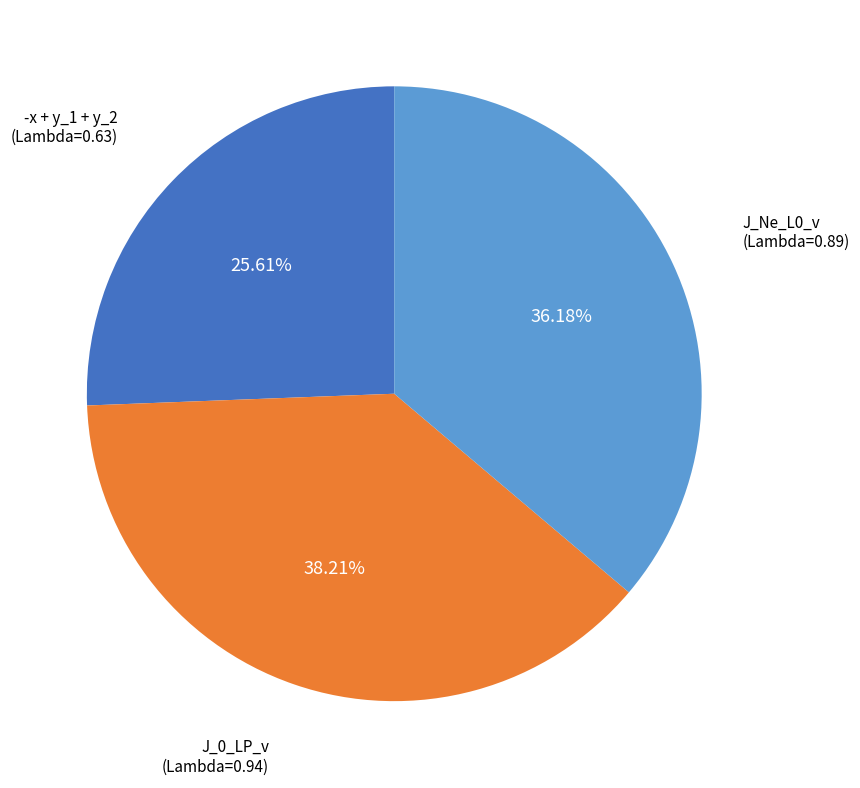

Rank the categories by value from lowest to highest.

-x + y_1 + y_2, J_Ne_L0_v, J_0_LP_v